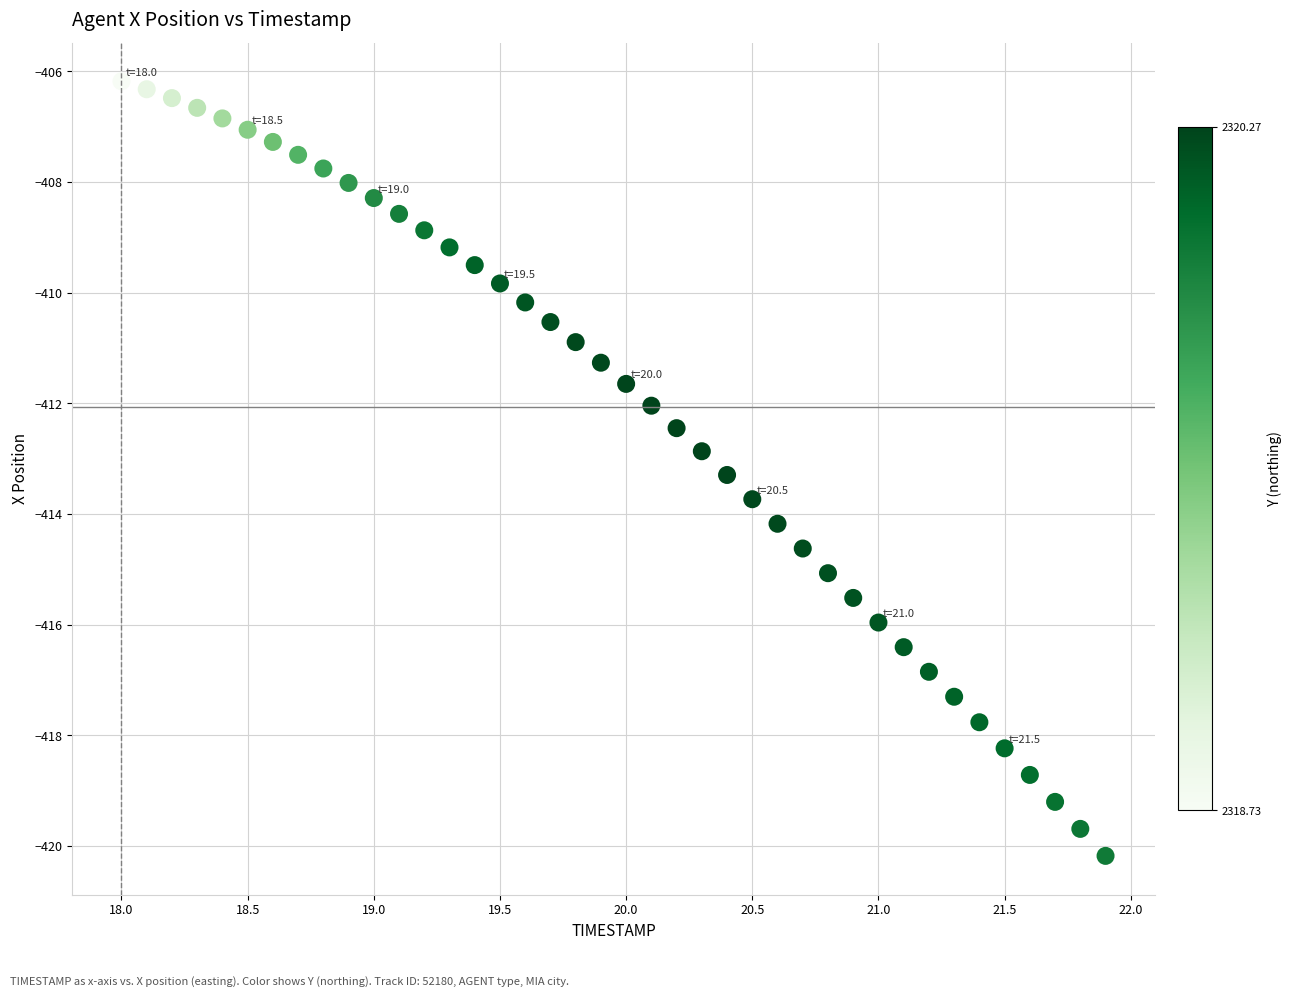

What is the range of X values (max minus min)?

3.9